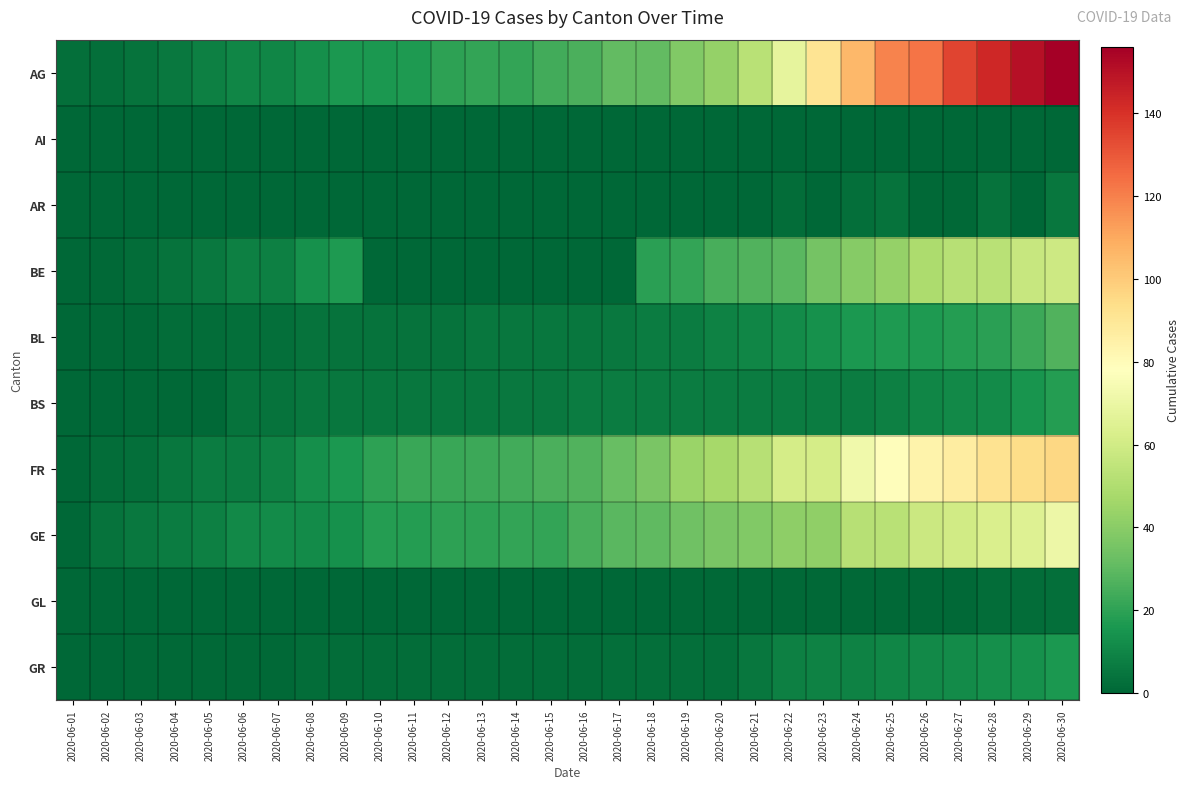

Rank the series by their maximum value, from highest to lowest.

AG, FR, GE, BE, BL, BS, GR, AR, GL, AI